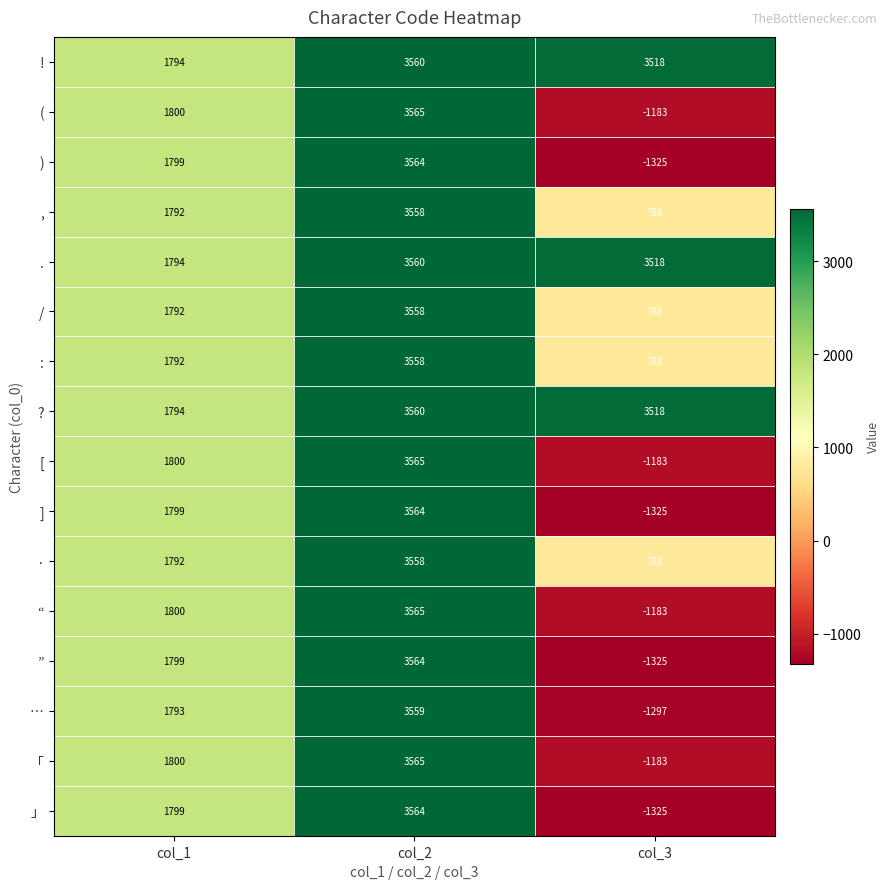

Is it true that ? equals 5802 at col_2?

False